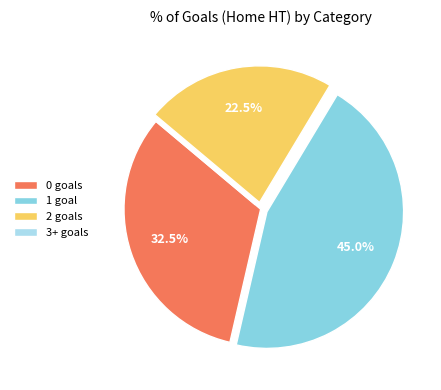

What is the smallest slice in the pie chart?

3